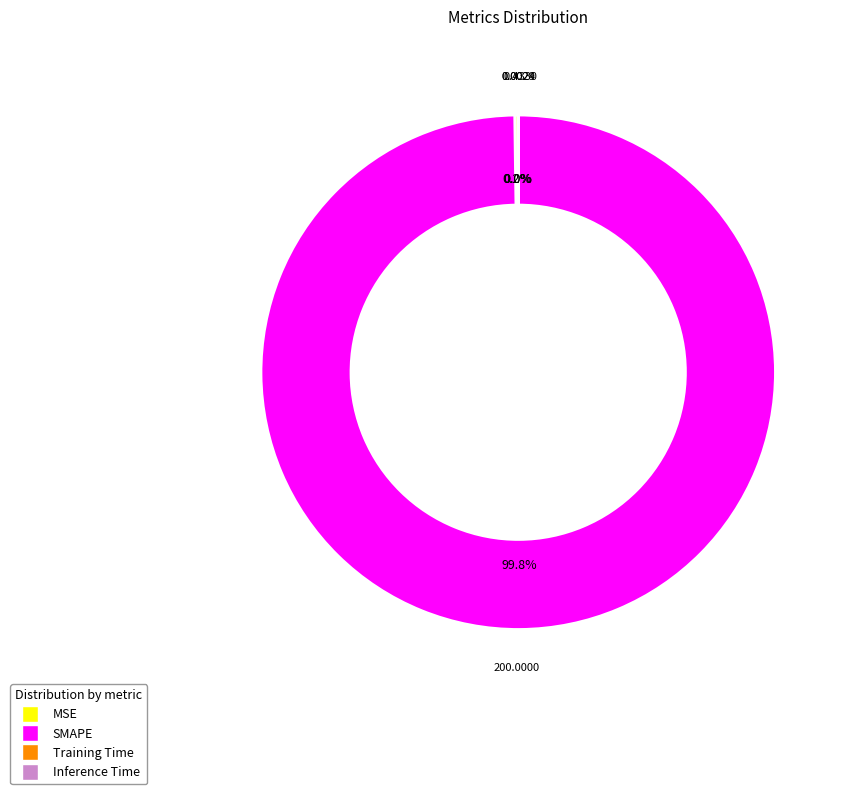

What is the largest slice in the pie chart?

SMAPE